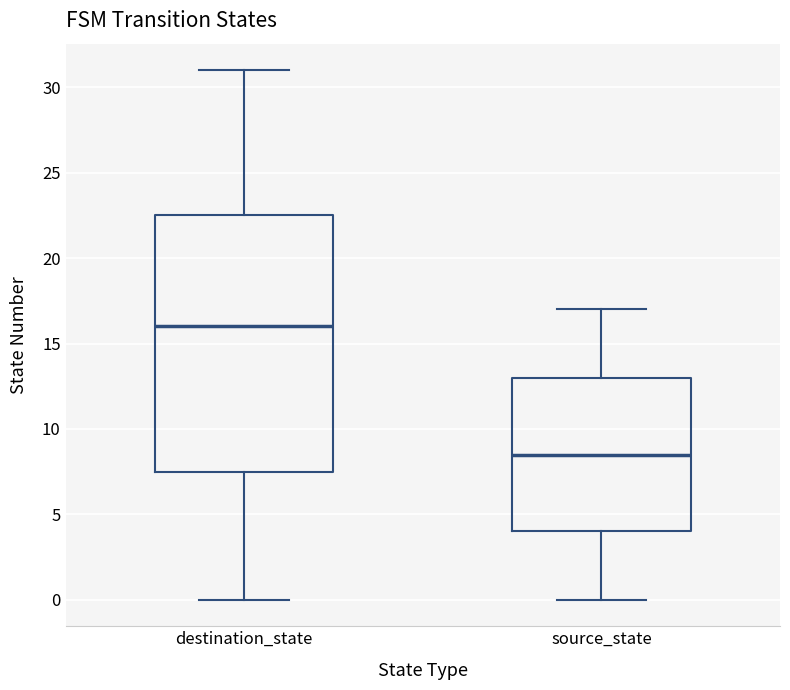

Where does the median line of the box for source_state sit on the y-axis? The values are not printed on the chart, so give them approximately, as read against the axis.

8.5